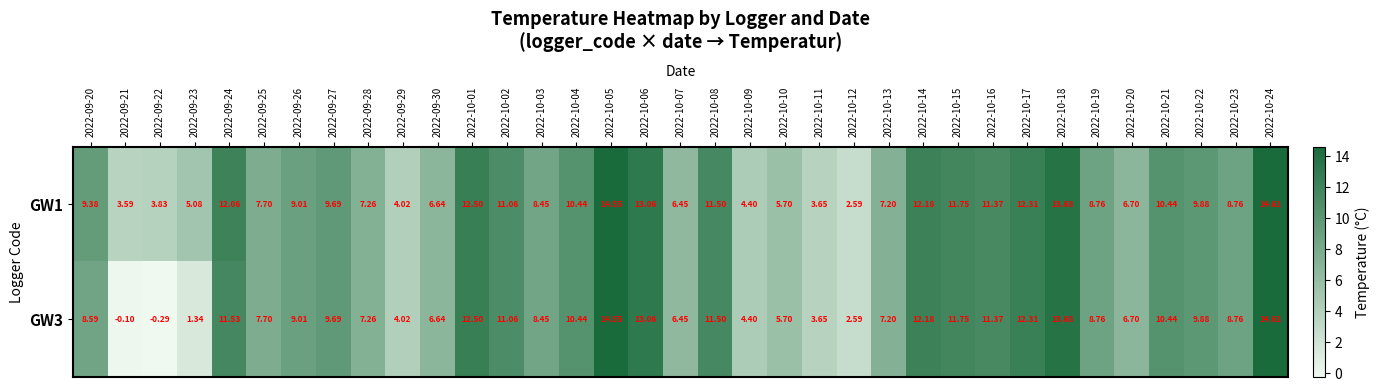

Is the value of GW3 at 2022-10-23 greater than the value of GW1 at 2022-09-20?

No